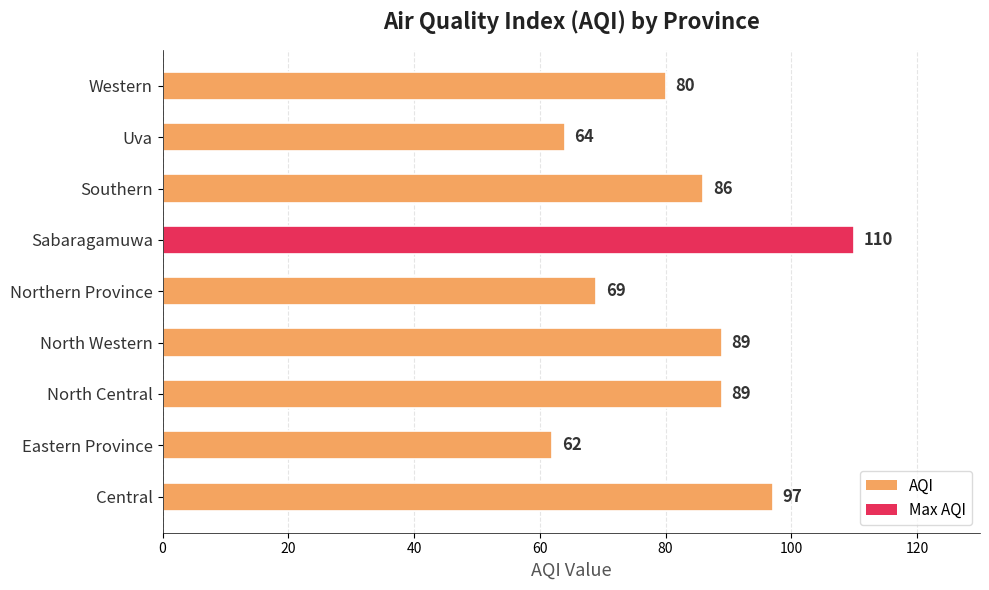

Approximately how many times larger is the value at Eastern Province compared to Northern Province?

0.9